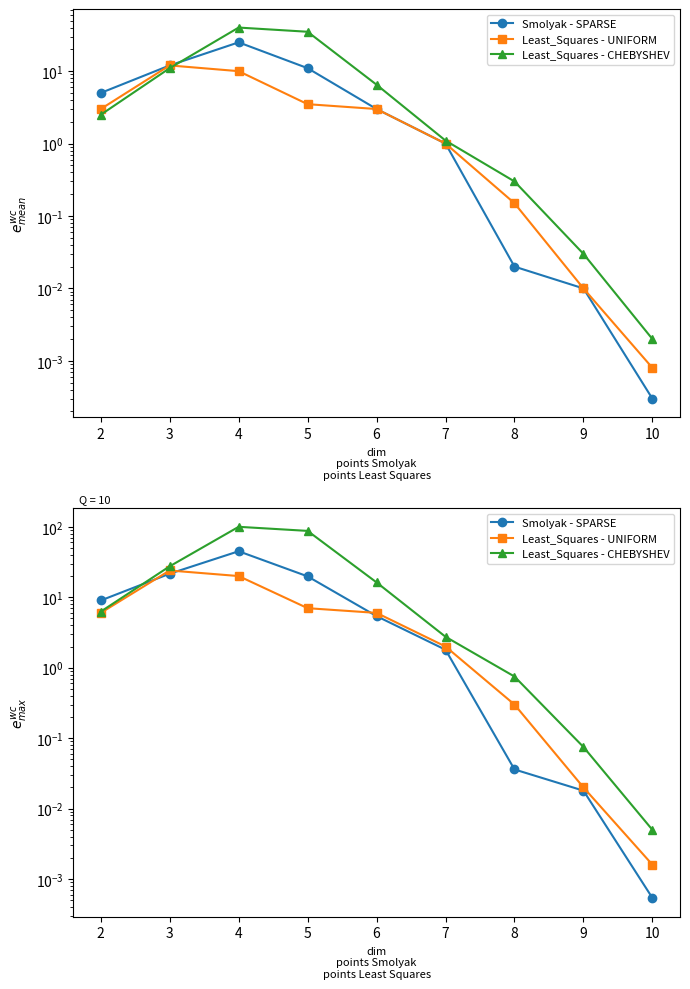

True or false: Least_Squares - CHEBYSHEV and Least_Squares - UNIFORM cross at least once.

False